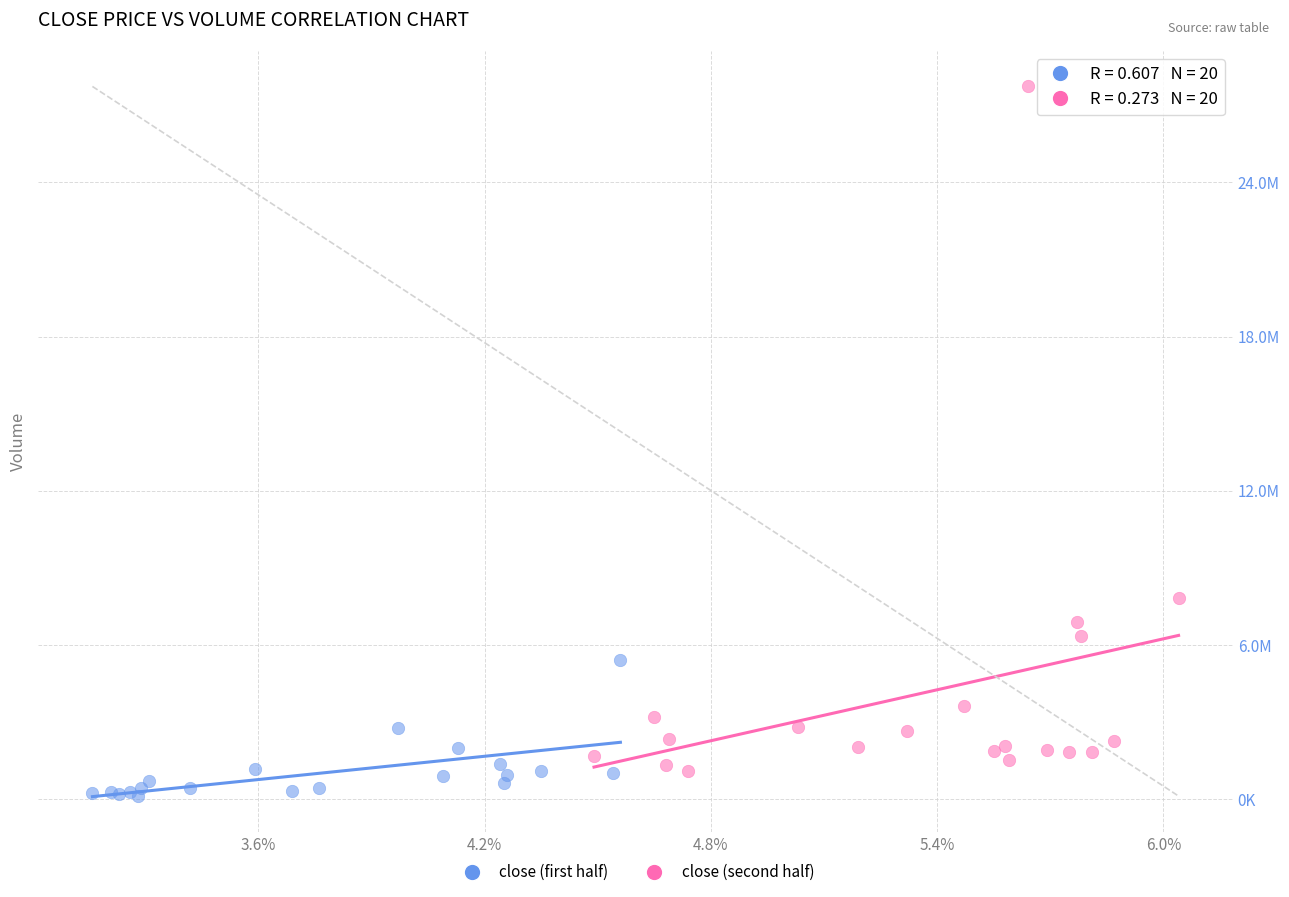

Which series has the widest spread of Y values?

close (second half)